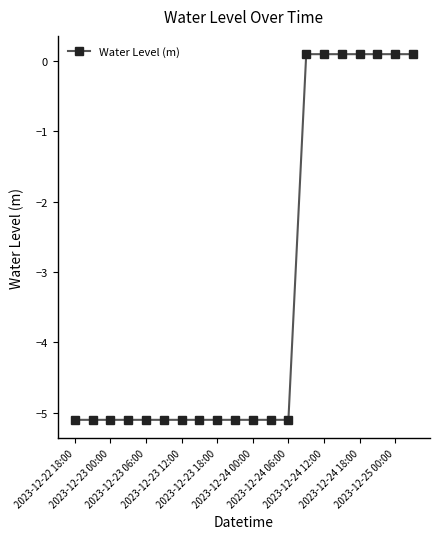

Reading left to right, extract all data points from this chart.

-5.1	-5.1	-5.1	-5.1	-5.1	-5.1	-5.1	-5.1	-5.1	-5.1	-5.1	-5.1	-5.1	0.1	0.1	0.1	0.1	0.1	0.1	0.1